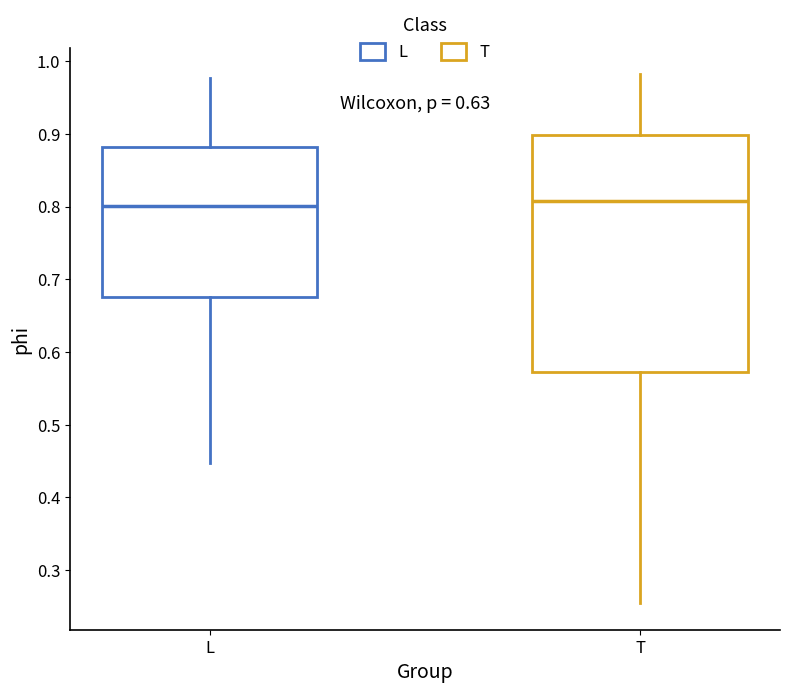

Where does the median line of the box for L sit on the y-axis? The values are not printed on the chart, so give them approximately, as read against the axis.

0.80